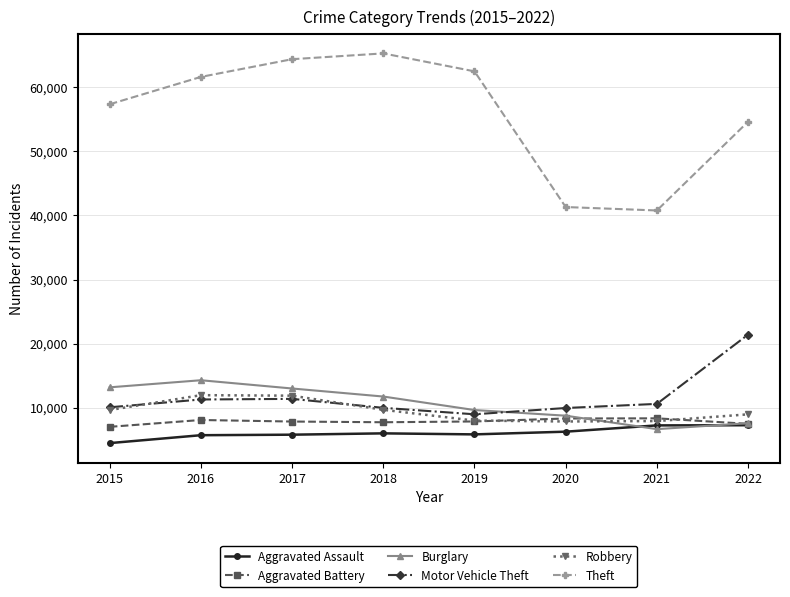

Is this an area chart (filled region under the line)?

No